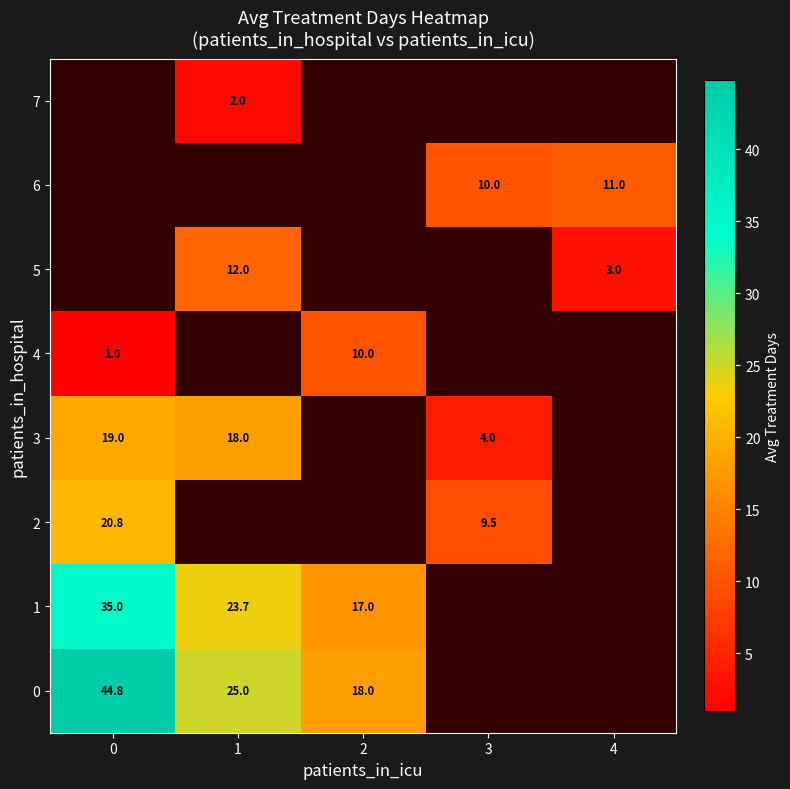

Is the value of 3 at 0 greater than the value of 7 at 1?

Yes